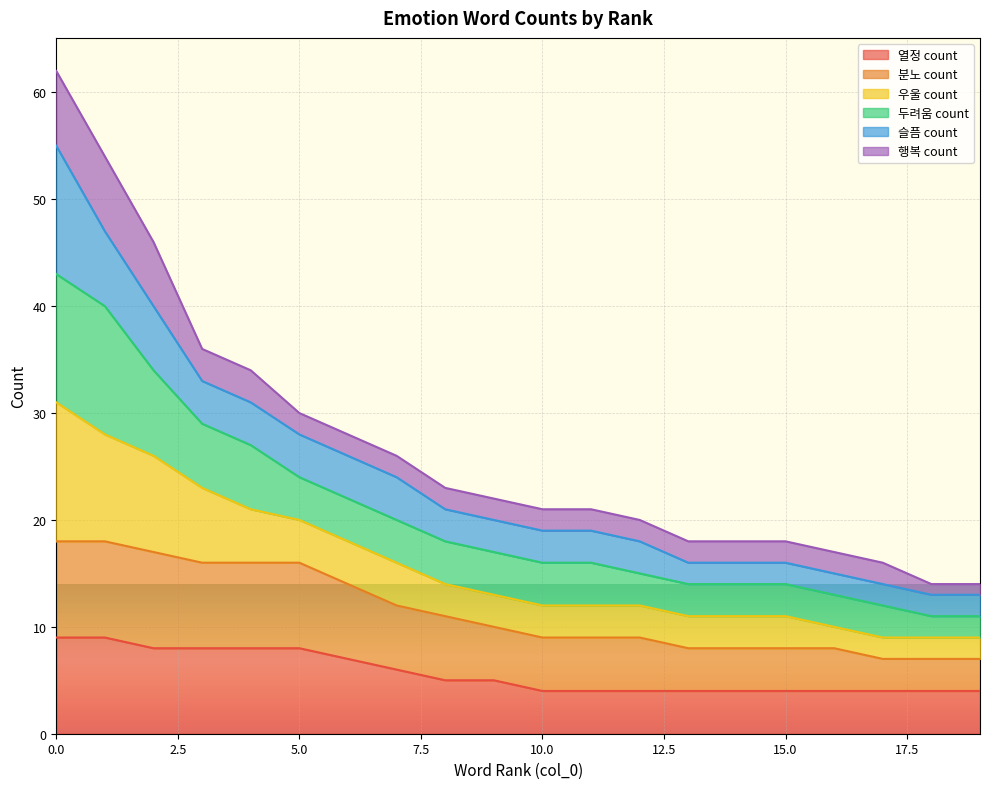

Between 18 and 16, which is larger?

18